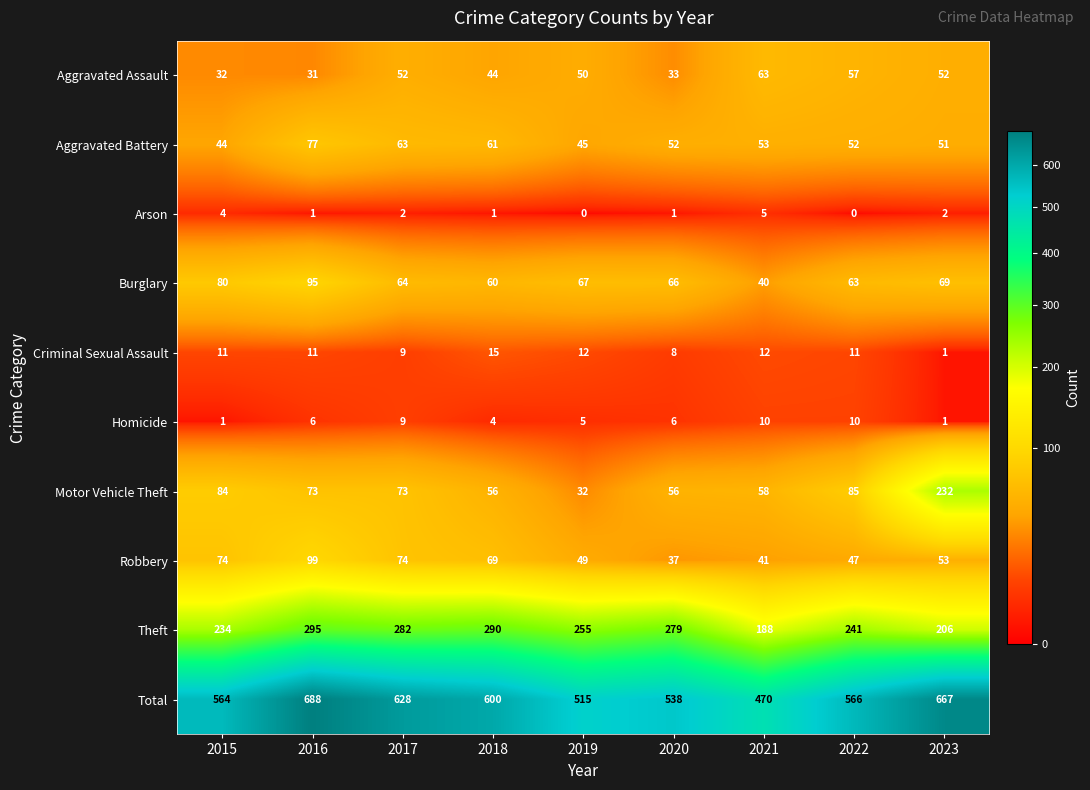

At which label does Theft first exceed 255?

2016